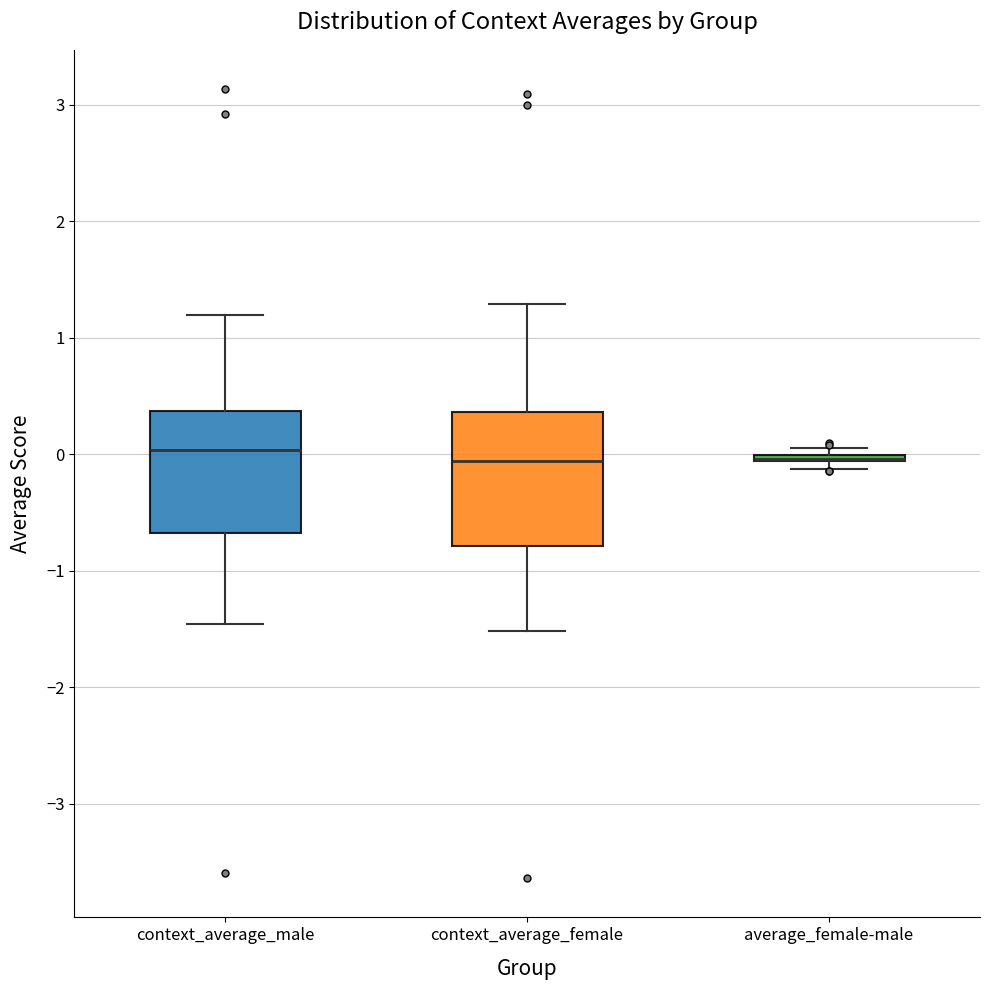

Where is the upper edge of the box for average_female-male on the y-axis? The values are not printed on the chart, so give them approximately, as read against the axis.

0.0